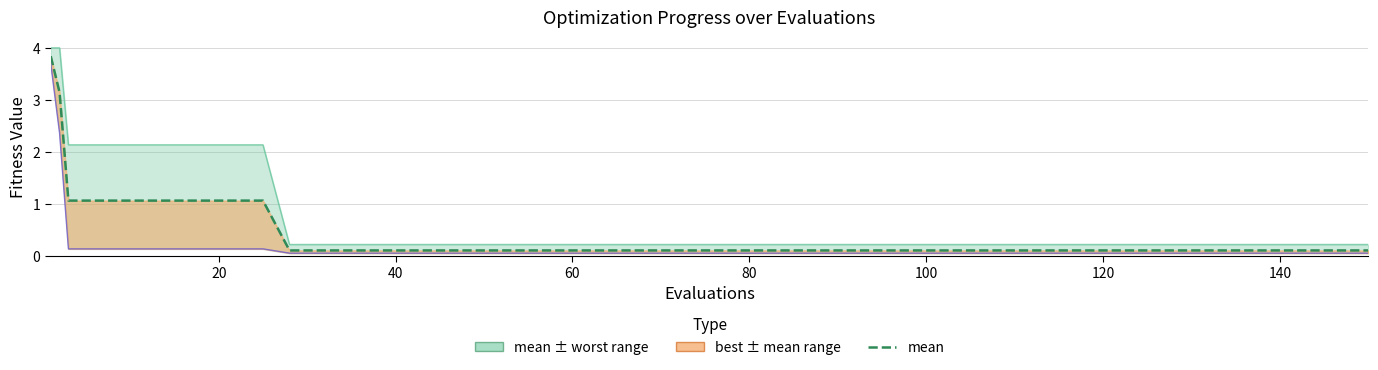

What is the difference between the maximum and minimum values?

3.7